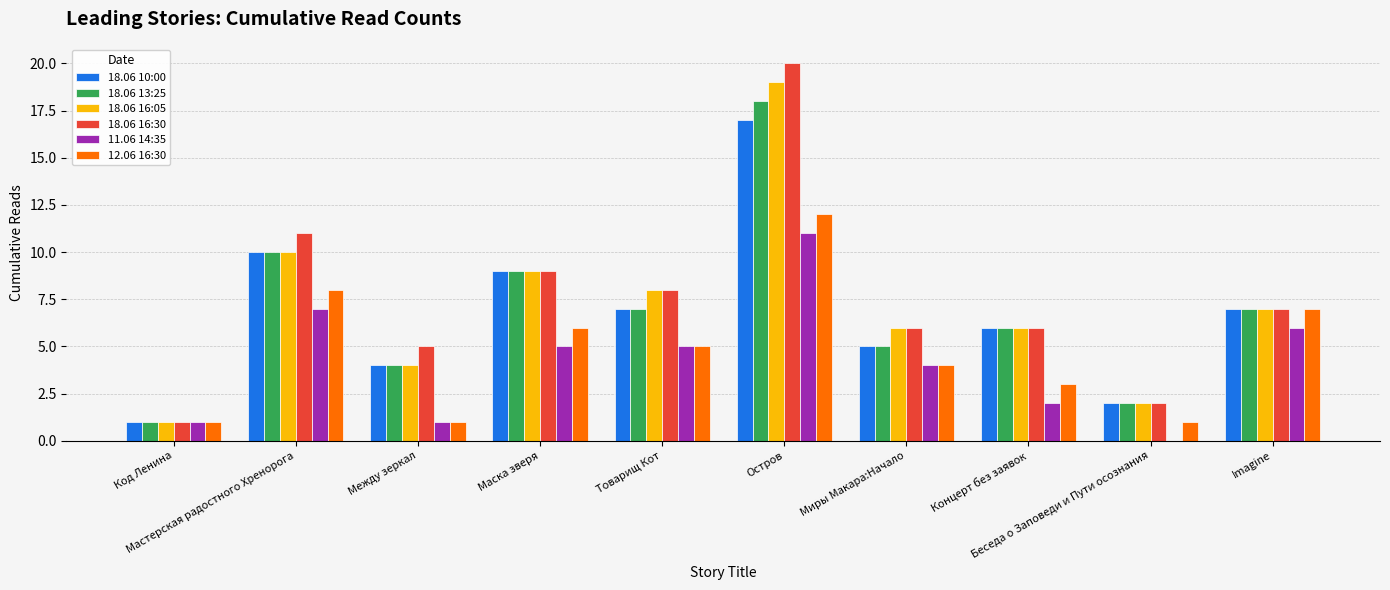

What is the greatest value displayed?

20